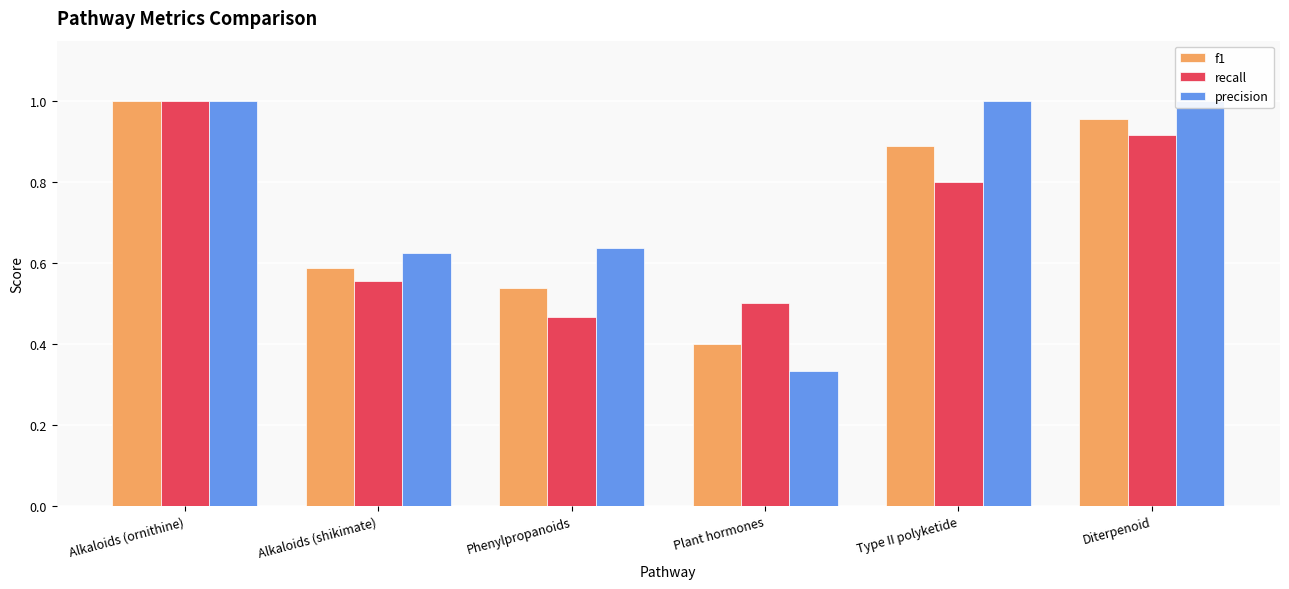

The value of precision at Phenylpropanoids is 0.9. True or false?

False